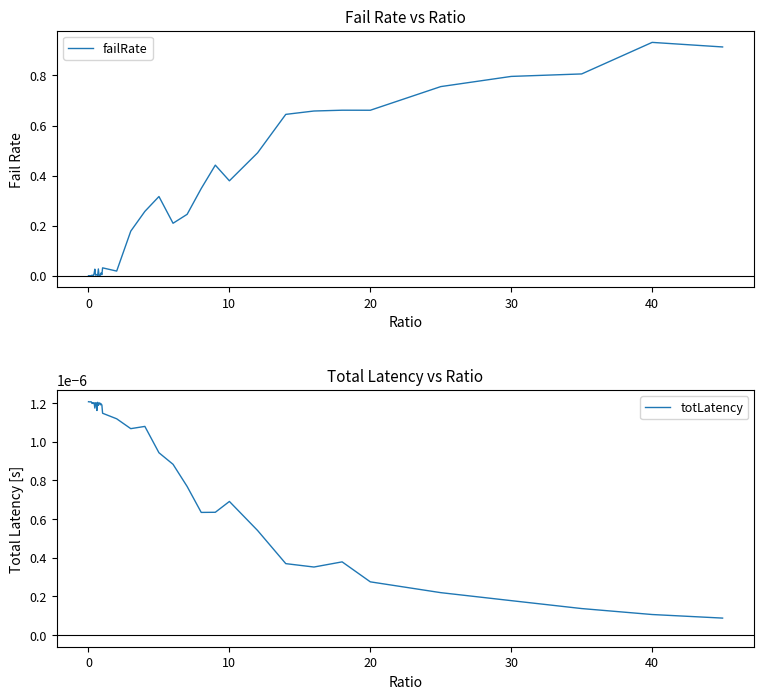

True or false: totLatency has more than 1 points higher than both neighbors.

True